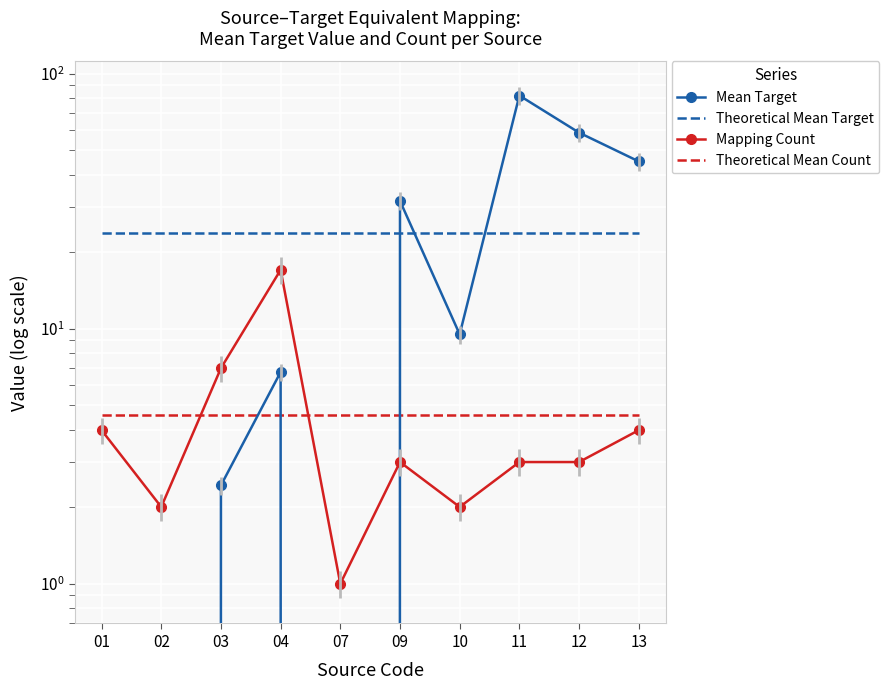

How many lines are shown in the chart?

2